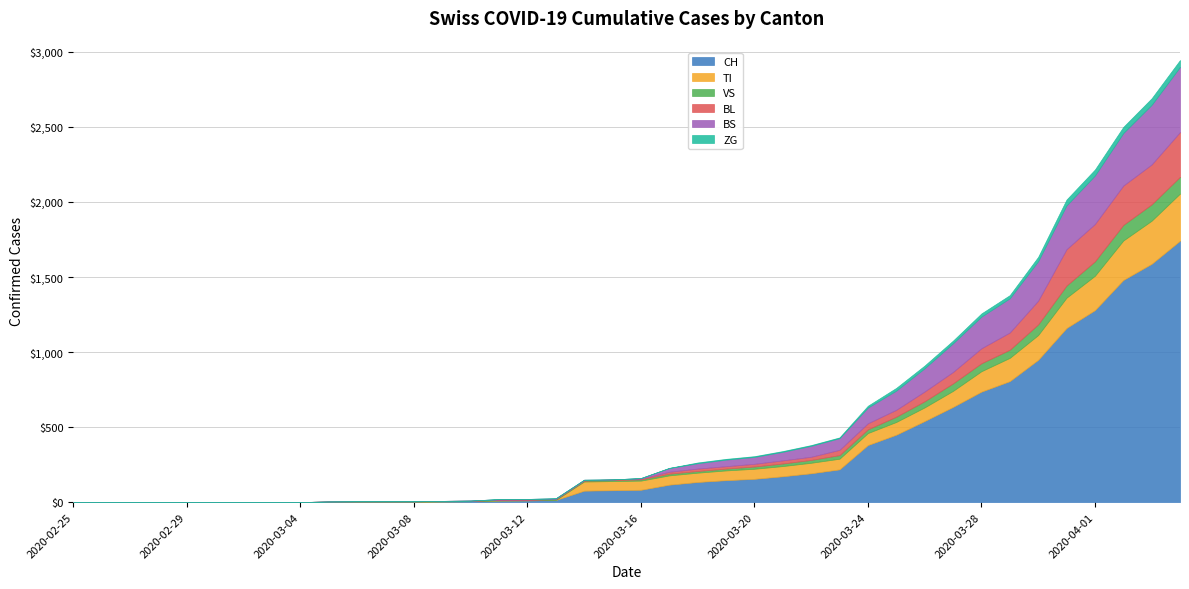

Between 2020-03-09 and 2020-04-01, which series saw the biggest shift?

CH